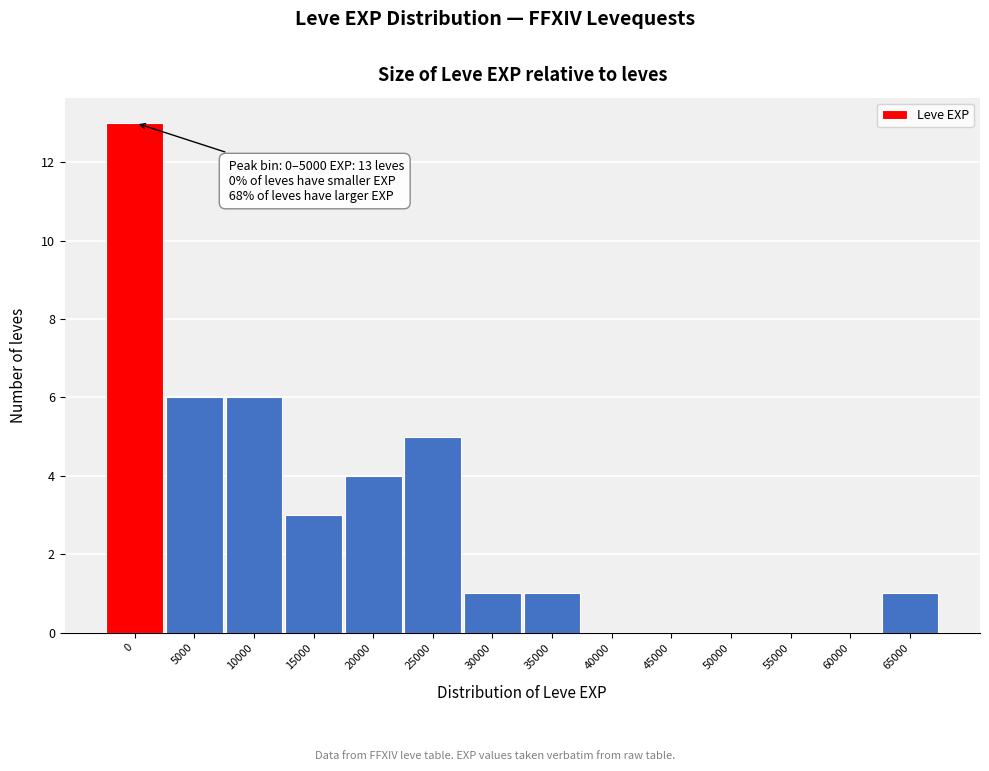

What is the sum of all values?

40